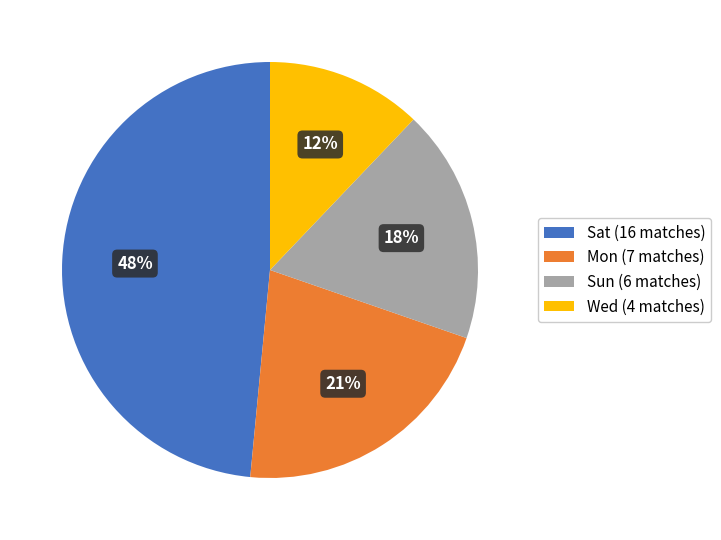

To the nearest percent, what percentage of the pie is Sat?

48%